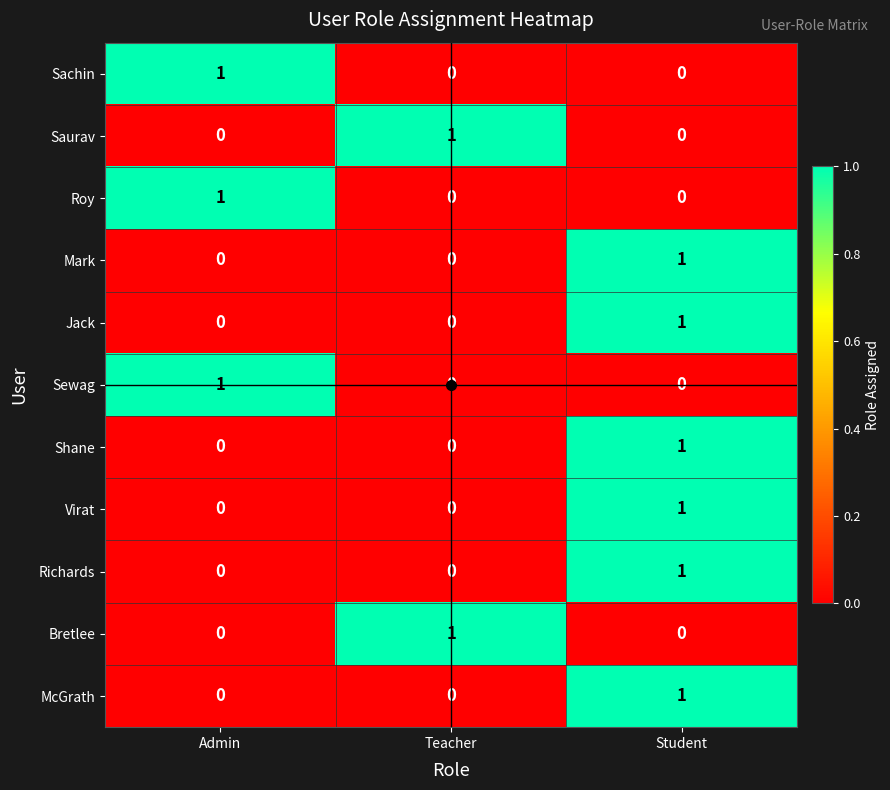

Is the value of Saurav at Student greater than the value of Sachin at Admin?

No